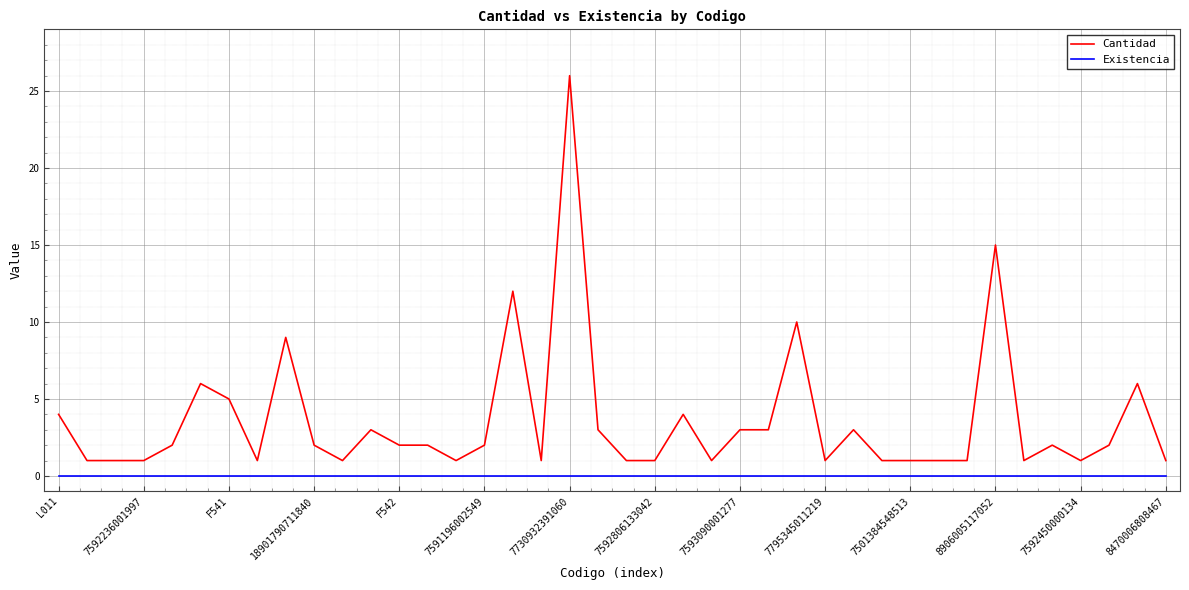

Reading left to right, extract all data points from this chart.

Cantidad: 4	1	1	1	2	6	5	1	9	2	1	3	2	2	1	2	12	1	26	3	1	1	4	1	3	3	10	1	3	1	1	1	1	15	1	2	1	2	6	1
Existencia: 0	0	0	0	0	0	0	0	0	0	0	0	0	0	0	0	0	0	0	0	0	0	0	0	0	0	0	0	0	0	0	0	0	0	0	0	0	0	0	0